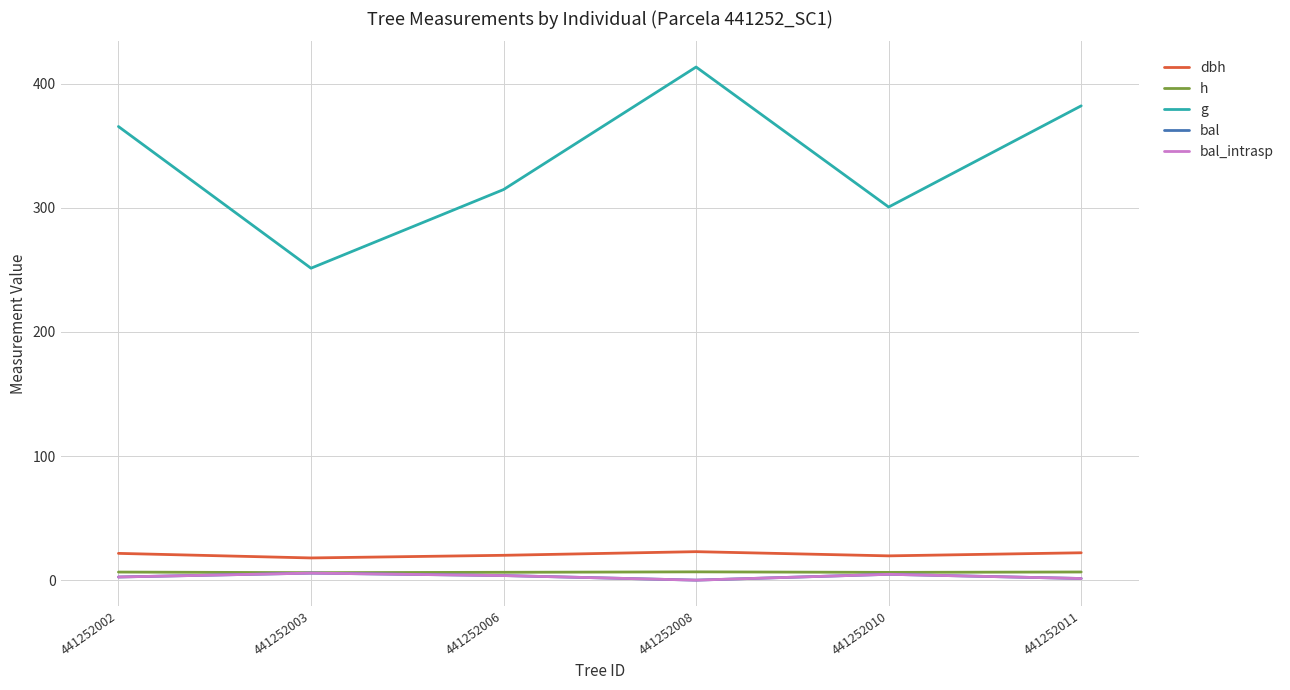

Does the chart display data point markers on the line(s)?

No